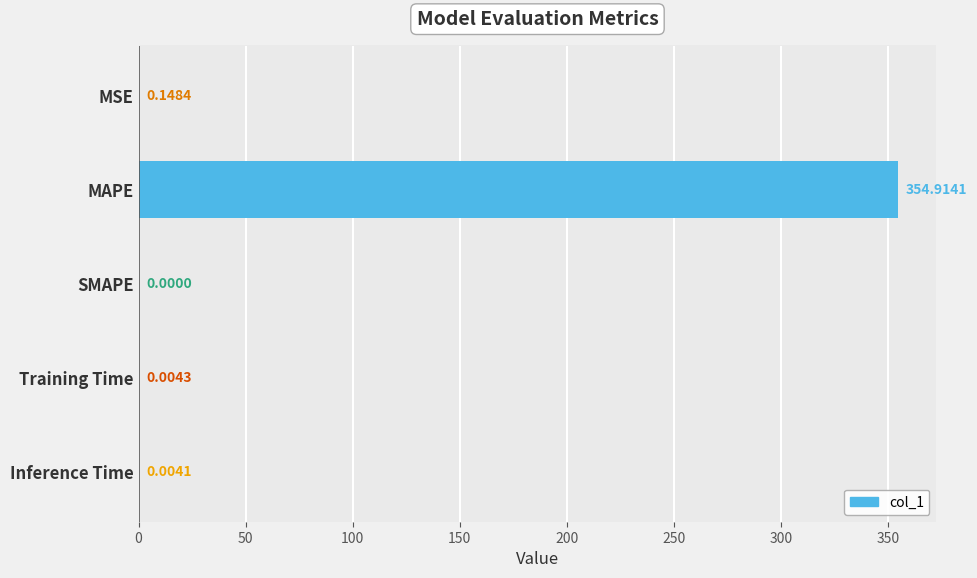

What is the sum of all values?

355.1